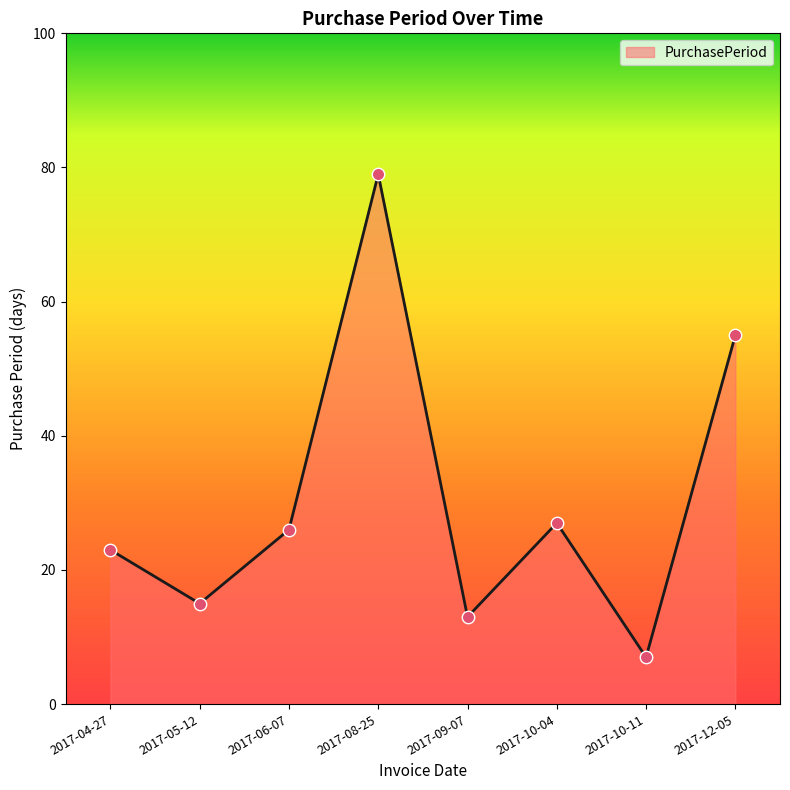

What is the change in value from 2017-08-25 to 2017-09-07?

-66